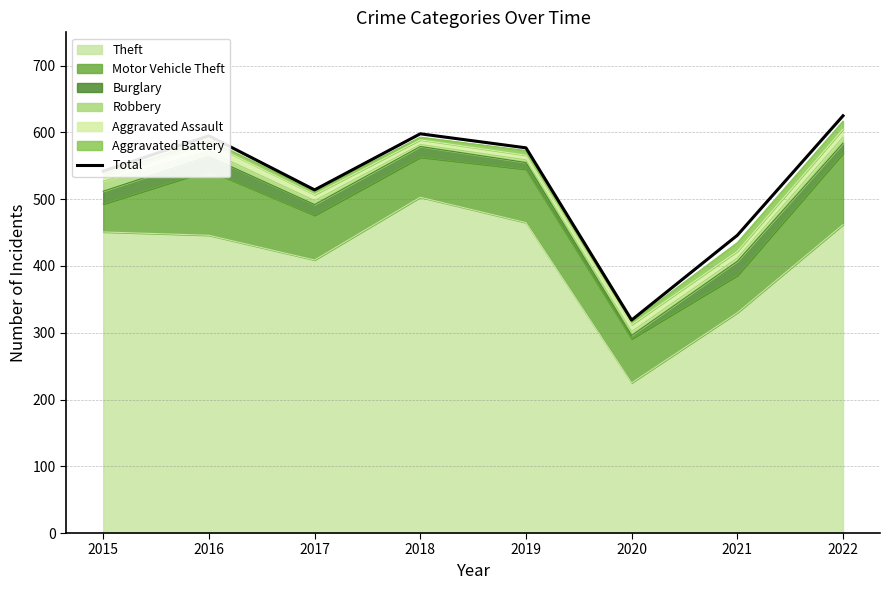

What is the change in value from 2015 to 2016?

+53